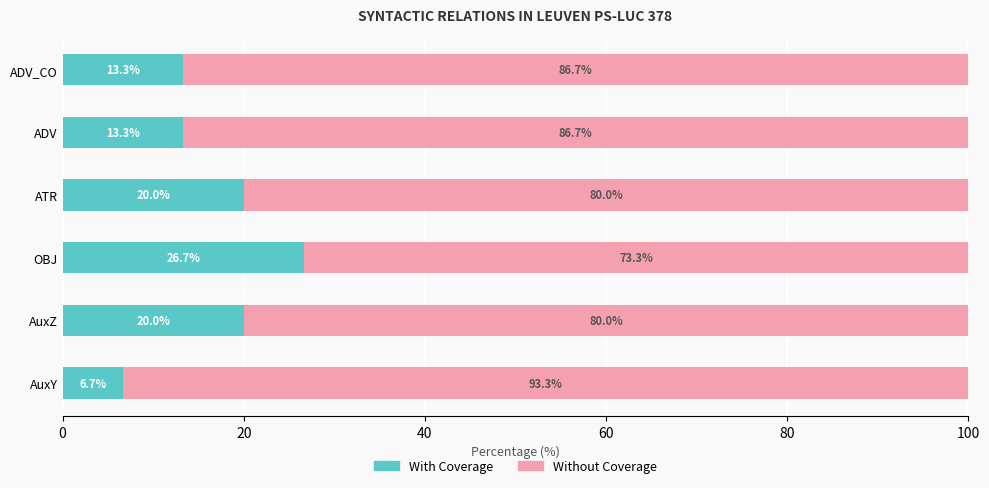

What is the total value across all series at AuxY?

100.0